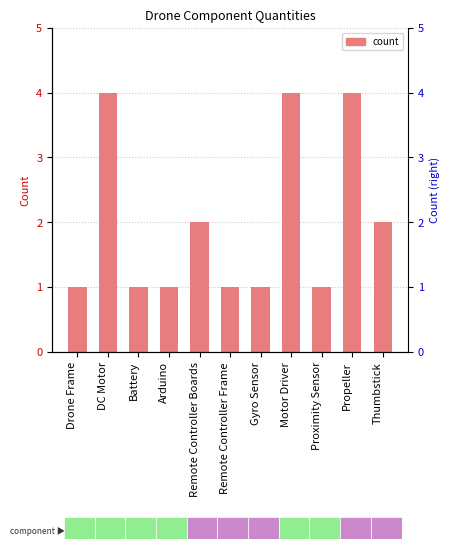

What is the minimum value shown in the chart?

1